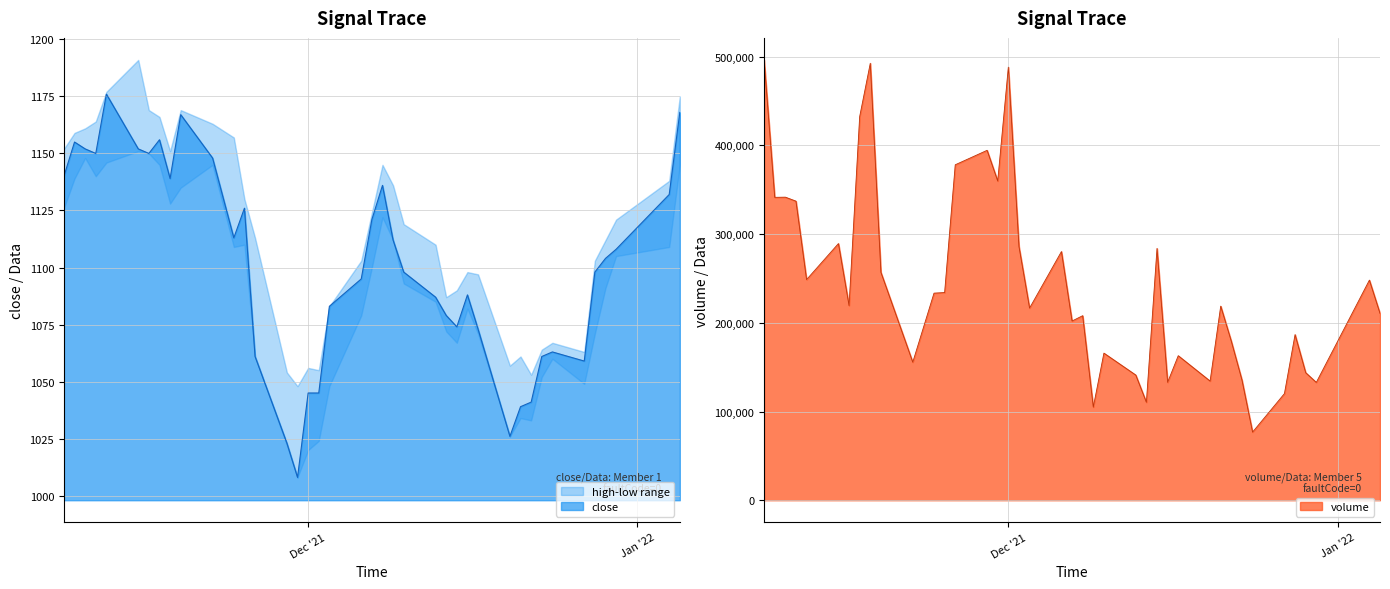

What is the label of the 9th point from the right?

2021-12-22